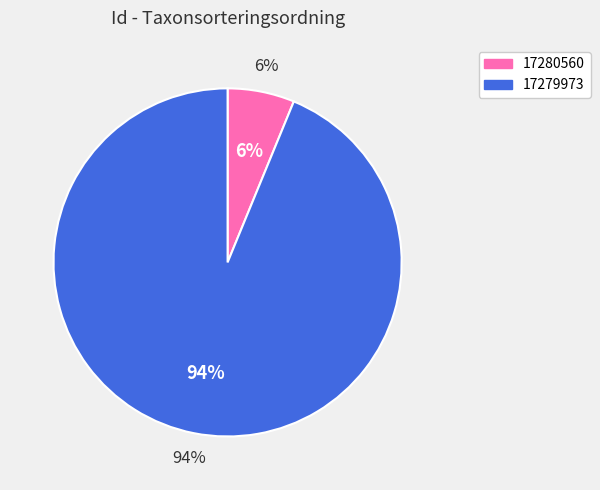

To the nearest percent, what portion does 17280560 represent?

6%